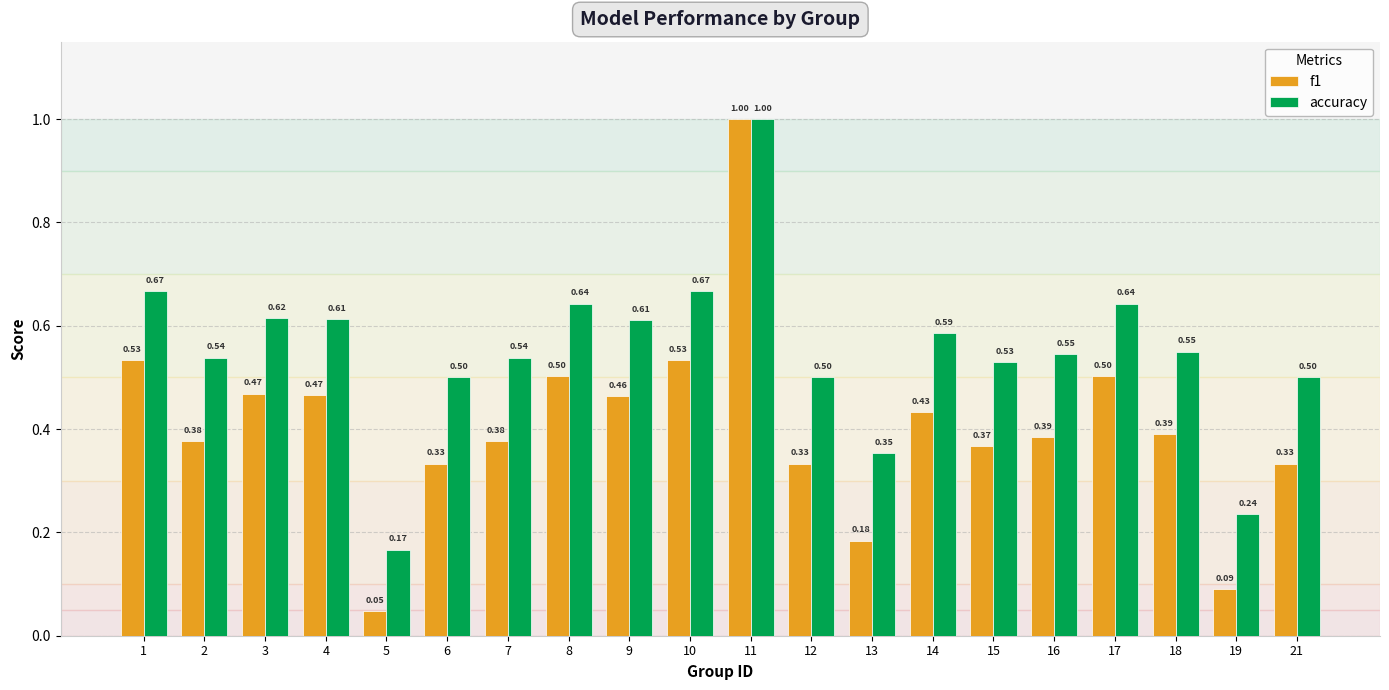

What are all the series names shown in the legend?

f1, accuracy